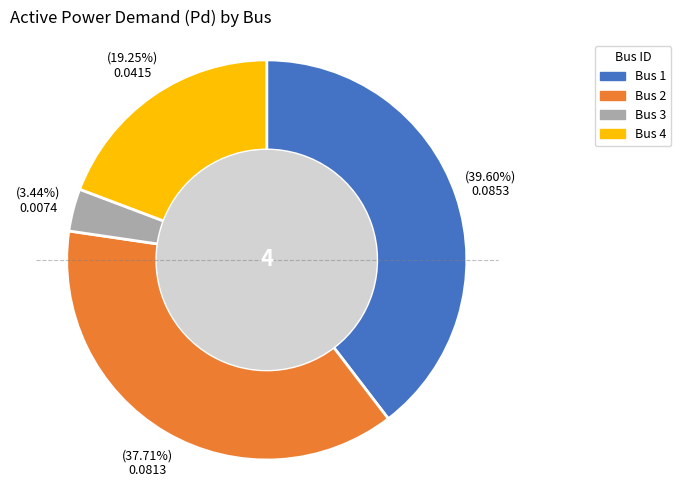

To the nearest percent, what is the average slice percentage?

25%